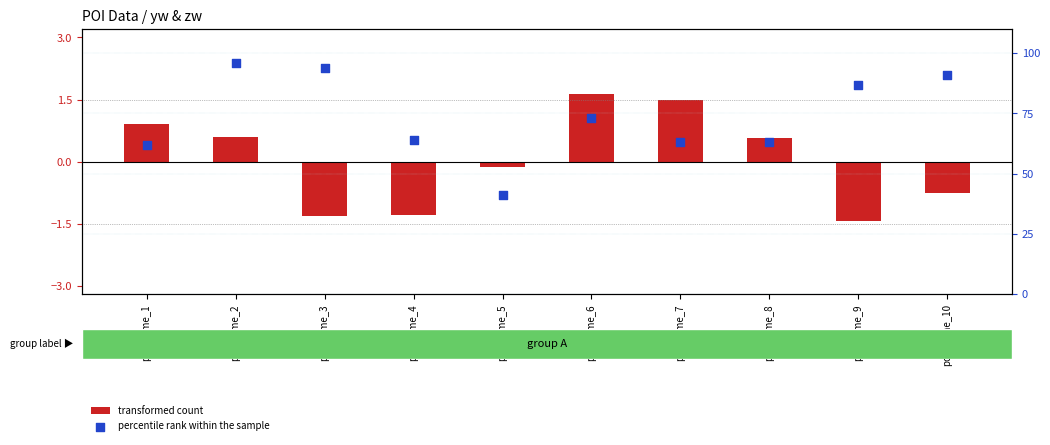

At how many categories does at least one series exceed 70?

5